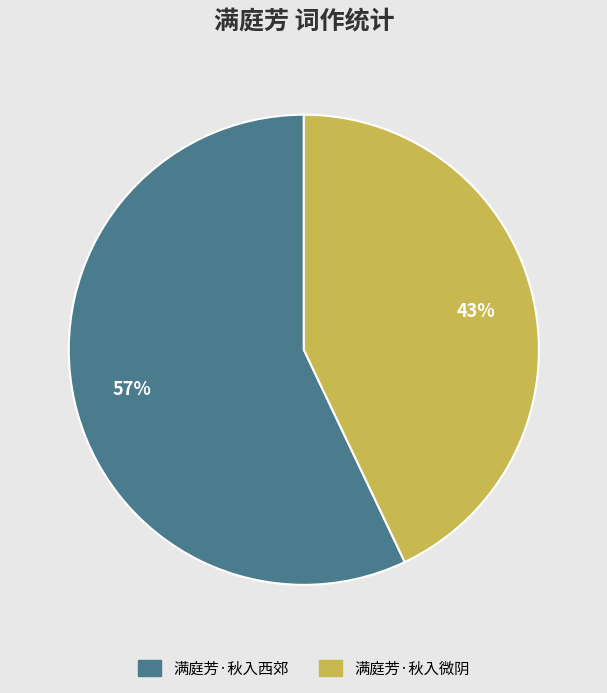

Rank the categories by value from highest to lowest.

满庭芳·秋入西郊, 满庭芳·秋入微阴